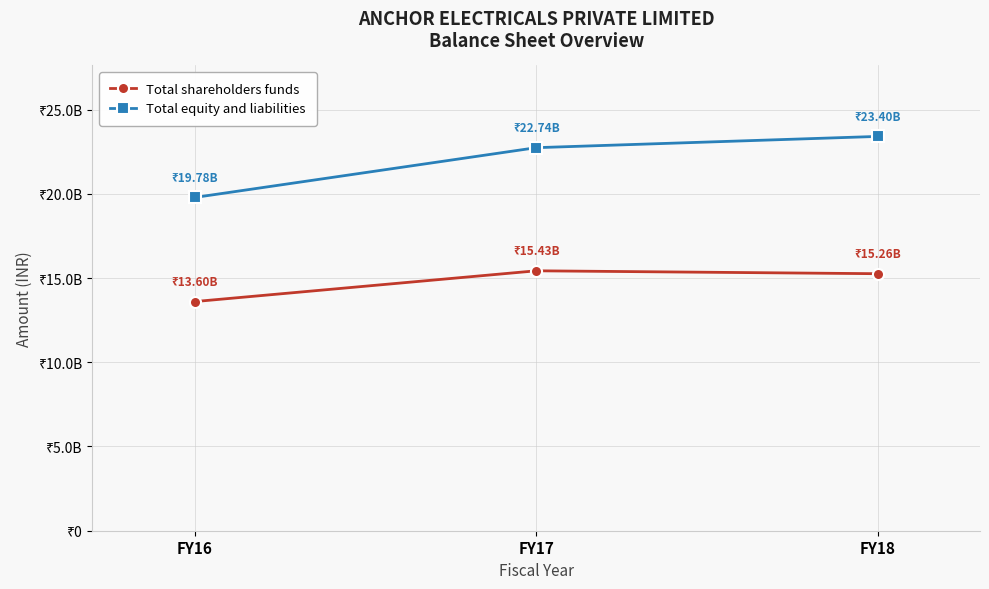

Which series has the largest total across all categories?

Total equity and liabilities